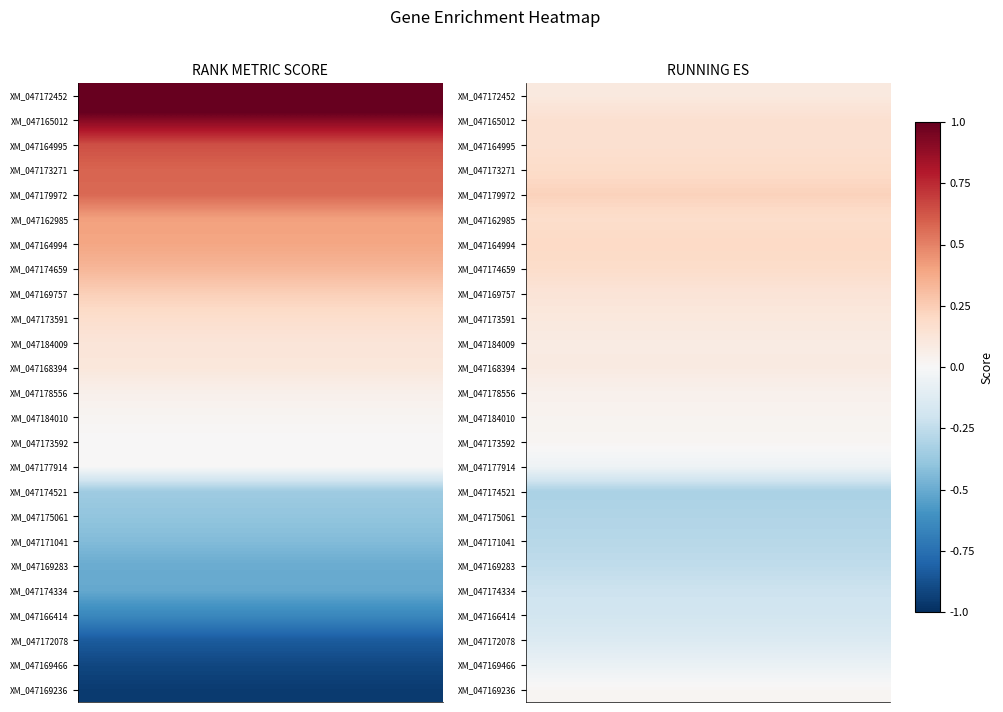

Reading left to right, what are all the values shown in this chart?

RANK METRIC SCORE: 1.2	0.9	0.6	0.6	0.6	0.4	0.4	0.3	0.2	0.2	0.1	0.1	0.0	0.0	0.0	0.0	-0.4	-0.4	-0.4	-0.5	-0.5	-0.6	-0.8	-0.9	-1.0
RUNNING ES: 0.1	0.2	0.2	0.2	0.2	0.2	0.2	0.2	0.1	0.1	0.1	0.1	0.0	0.0	0.0	-0.0	-0.3	-0.3	-0.3	-0.3	-0.2	-0.2	-0.1	-0.1	0.0